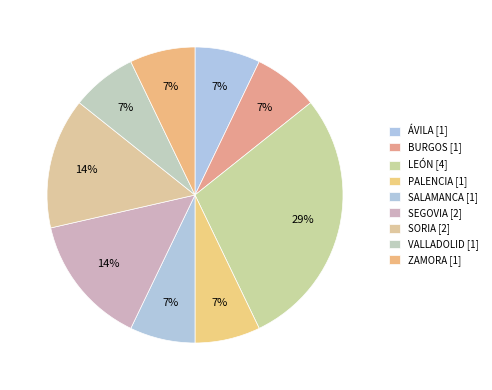

How many segments does this pie chart have?

9